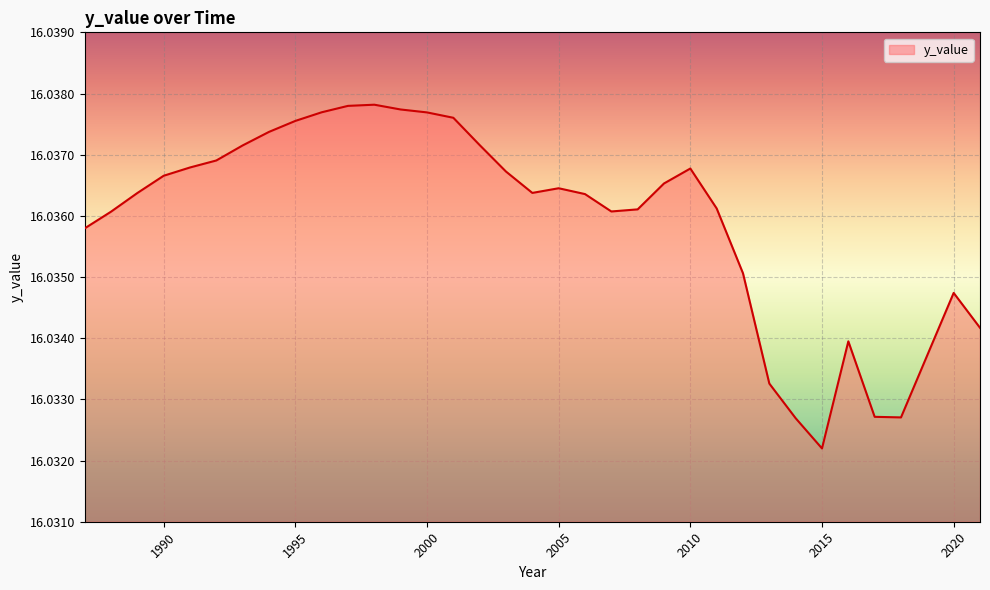

How many values are between 16 and 17?

35